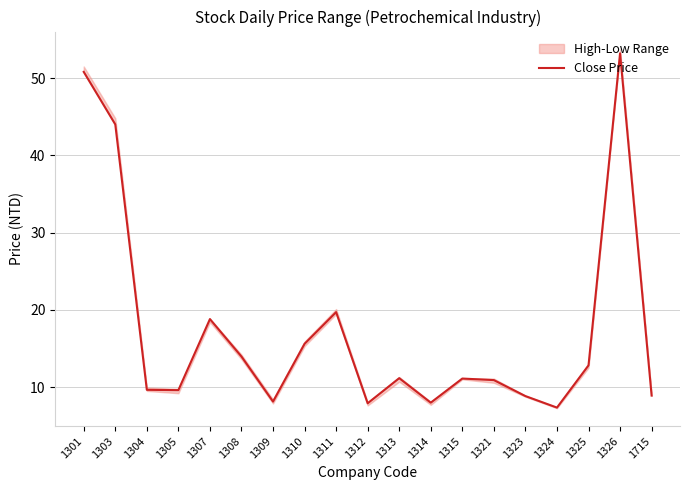

What is the difference between the maximum and minimum values?

45.9